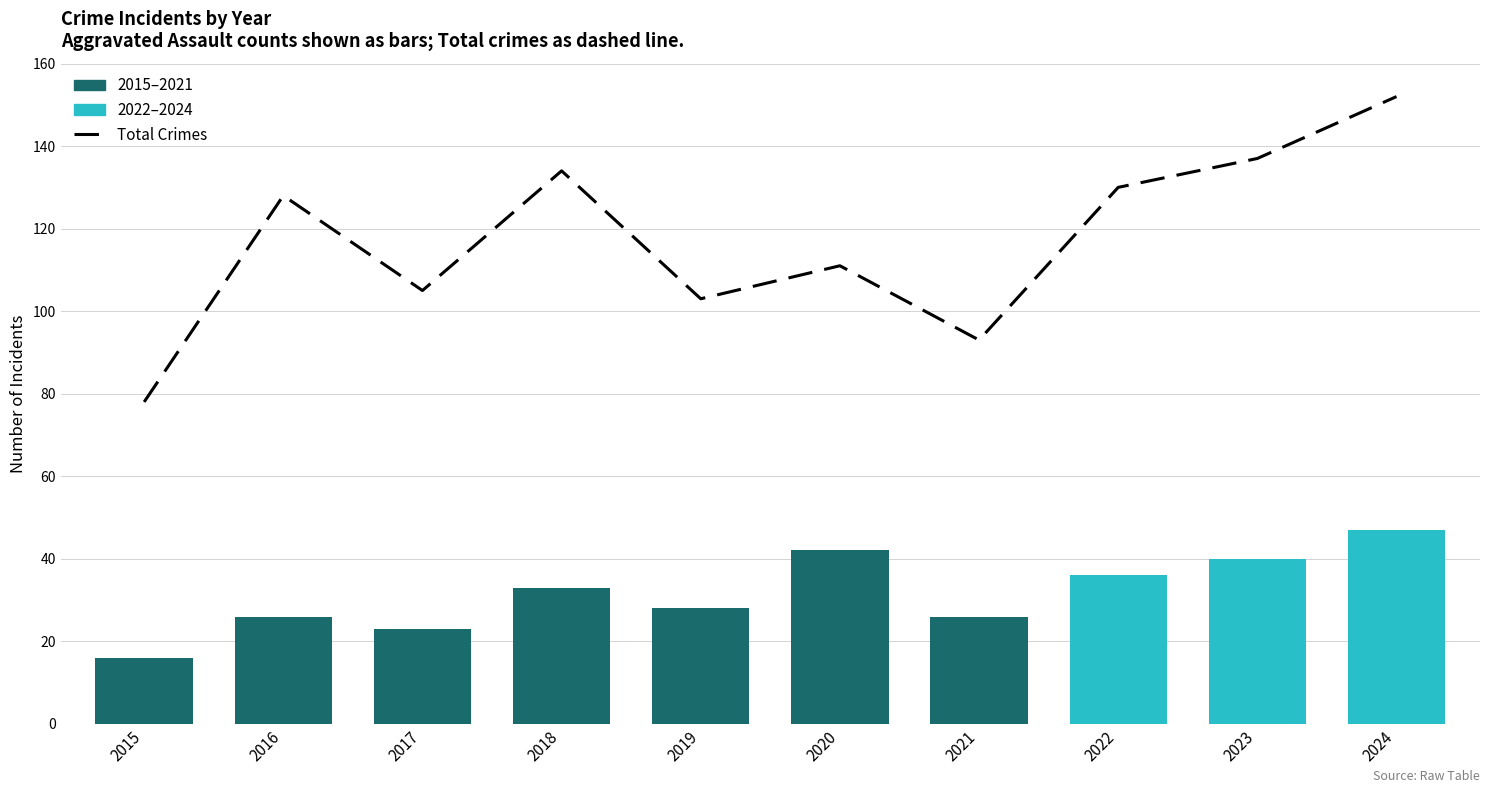

How many bars are there in total?

10